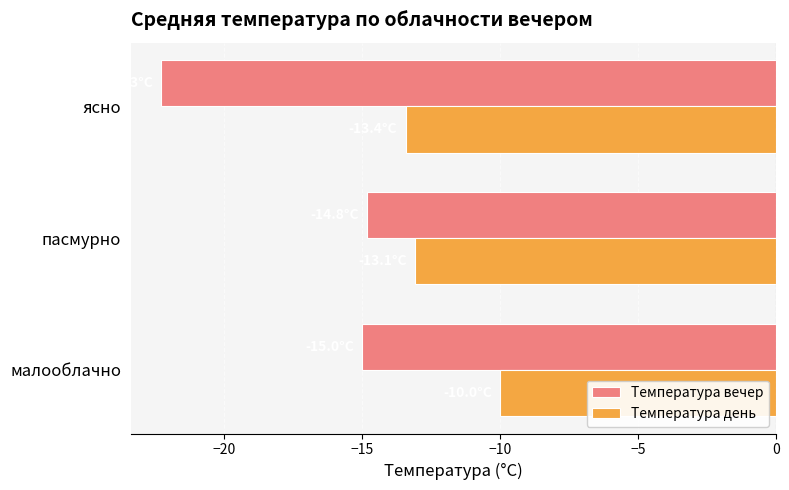

Which series has the widest spread of values?

Температура вечер